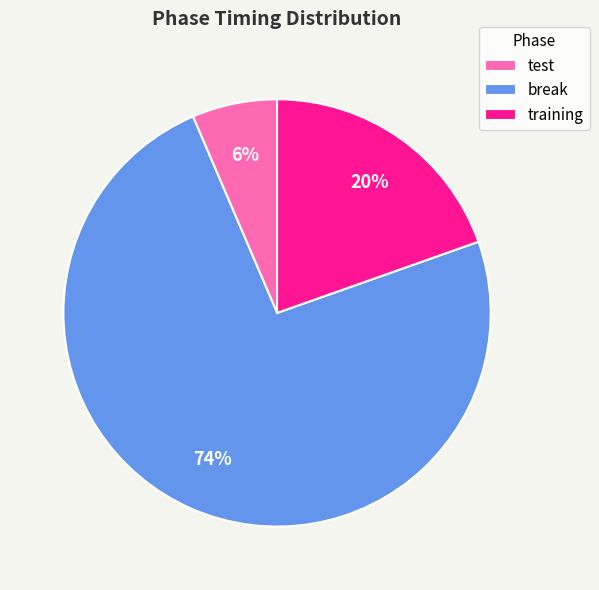

To the nearest percent, what portion does training represent?

20%